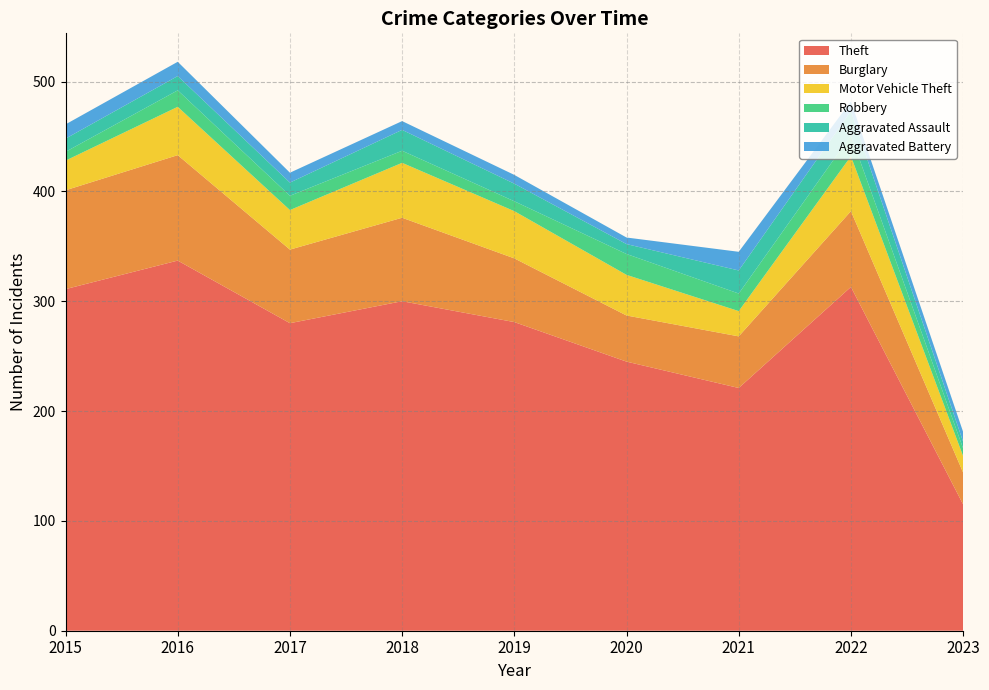

Reading left to right, what are all the values shown in this chart?

Theft: 311	337	280	300	281	245	221	313	115
Burglary: 90	96	67	76	58	42	47	69	29
Motor Vehicle Theft: 27	44	36	50	43	37	23	50	15
Robbery: 8	15	13	11	9	19	16	19	7
Aggravated Assault: 12	13	12	19	16	9	21	22	6
Aggravated Battery: 13	13	9	8	8	6	17	9	9